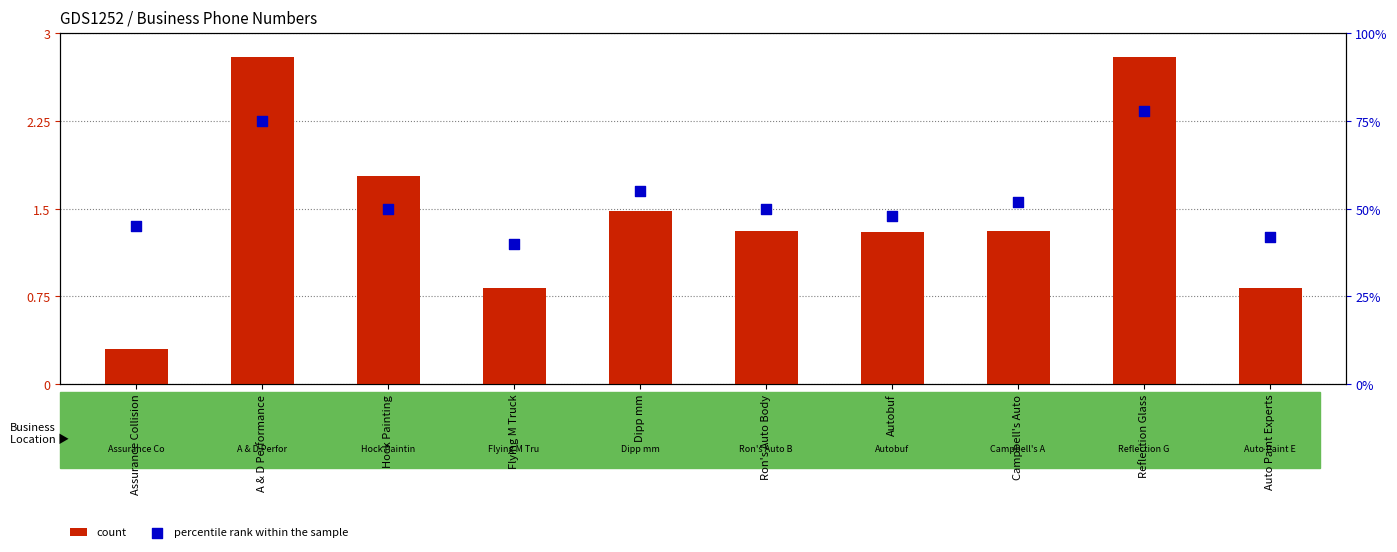

What are all the series names shown in the legend?

count, percentile rank within the sample